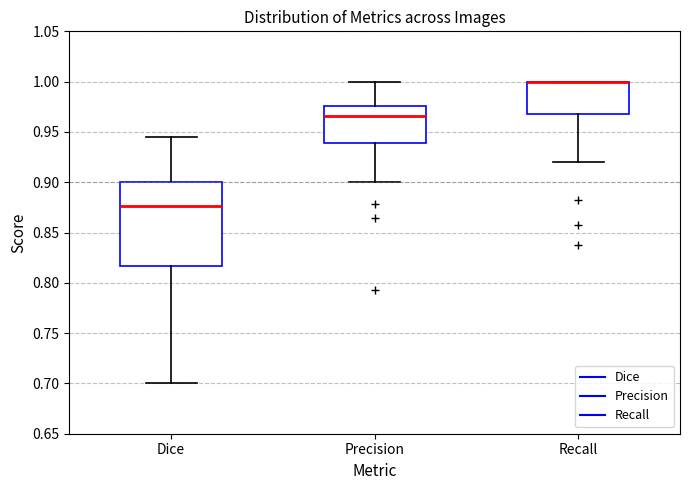

Reading left to right, transcribe this box plot: for each box, give where its median line is, the range the box spans, and where its two whiskers end, as read against the y-axis. The values are not printed on the chart, so give them approximately, as read against the axis.

Dice: median 0.875, box 0.815 to 0.900, whiskers 0.700 to 0.945
Precision: median 0.965, box 0.940 to 0.975, whiskers 0.900 to 1.000
Recall: median 1.000 (drawn on the box's upper edge), box 0.970 to 1.000, whiskers 0.920 to 1.000